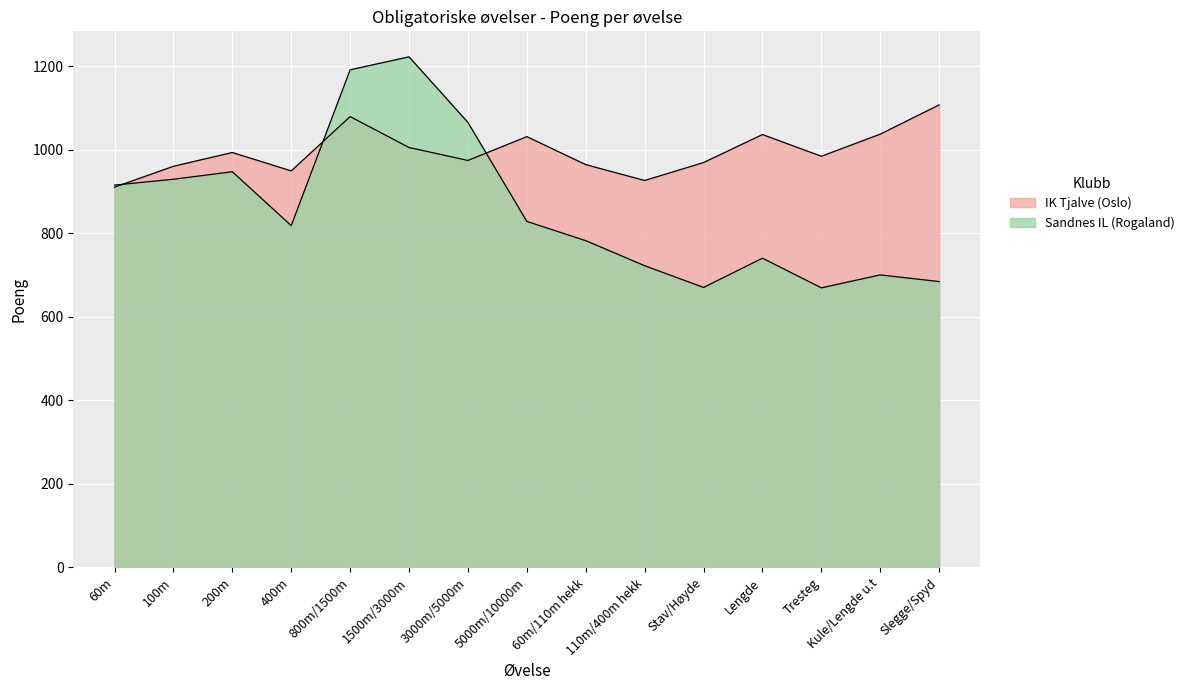

Rank the series by their maximum value, from highest to lowest.

Sandnes IL (Rogaland), IK Tjalve (Oslo)